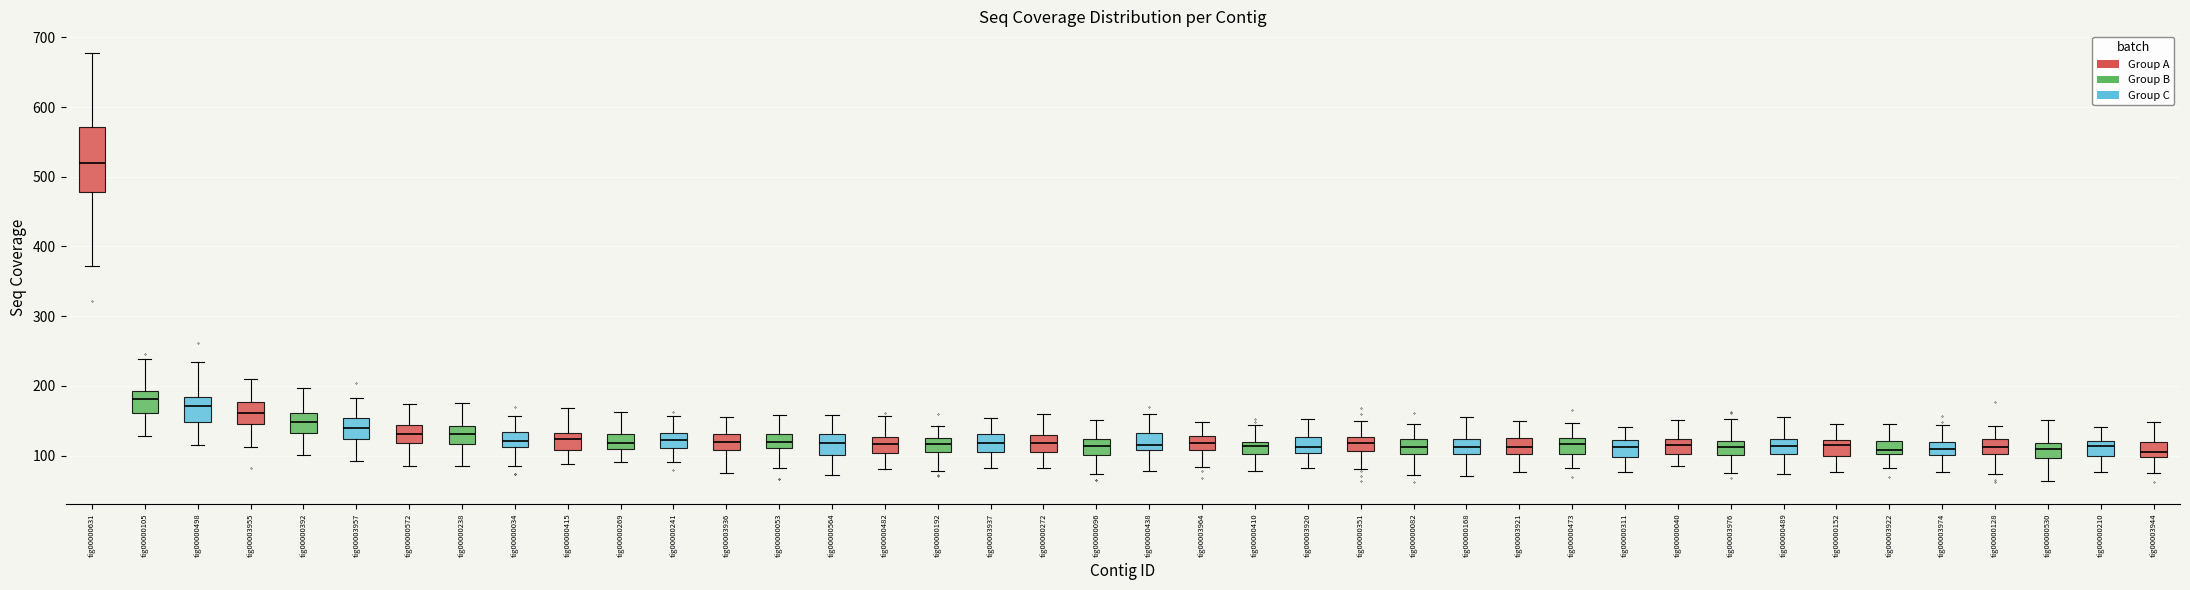

Where does the upper whisker of the box for tig00000040 end on the y-axis? The values are not printed on the chart, so give them approximately, as read against the axis.

150